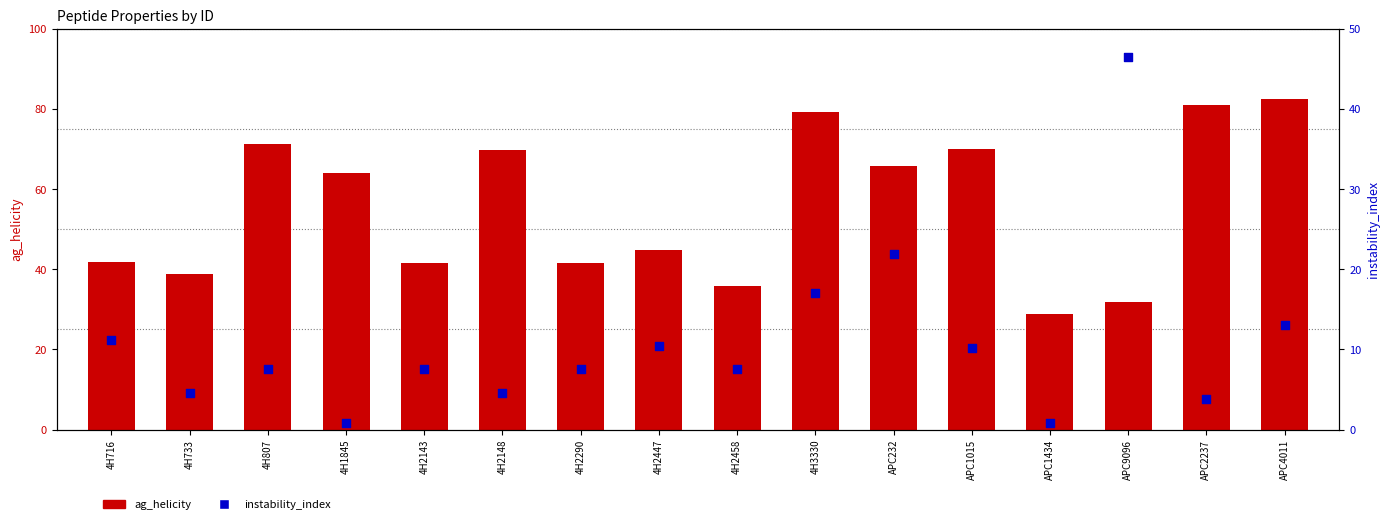

What is the total value across all series at APC232?

87.6